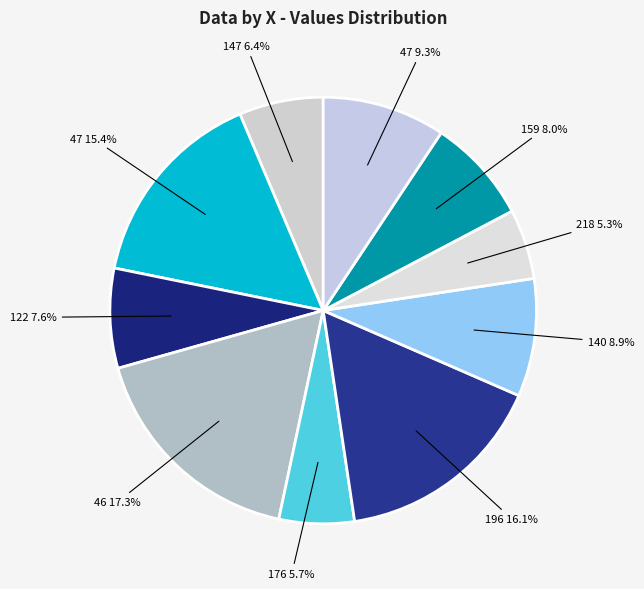

To the nearest percent, what is the difference between the largest and smallest slice percentages?

12%